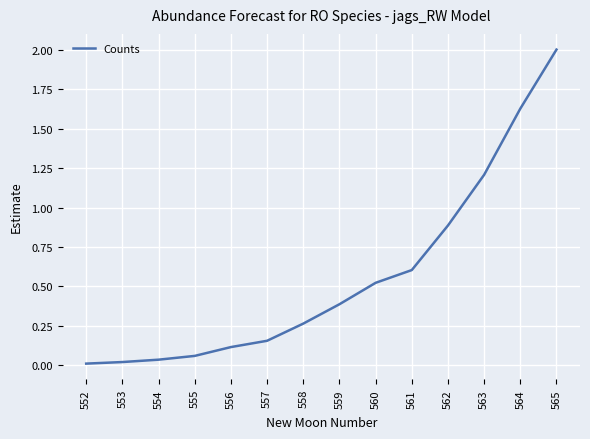

Is it true that the value at 559 is 0.4?

True